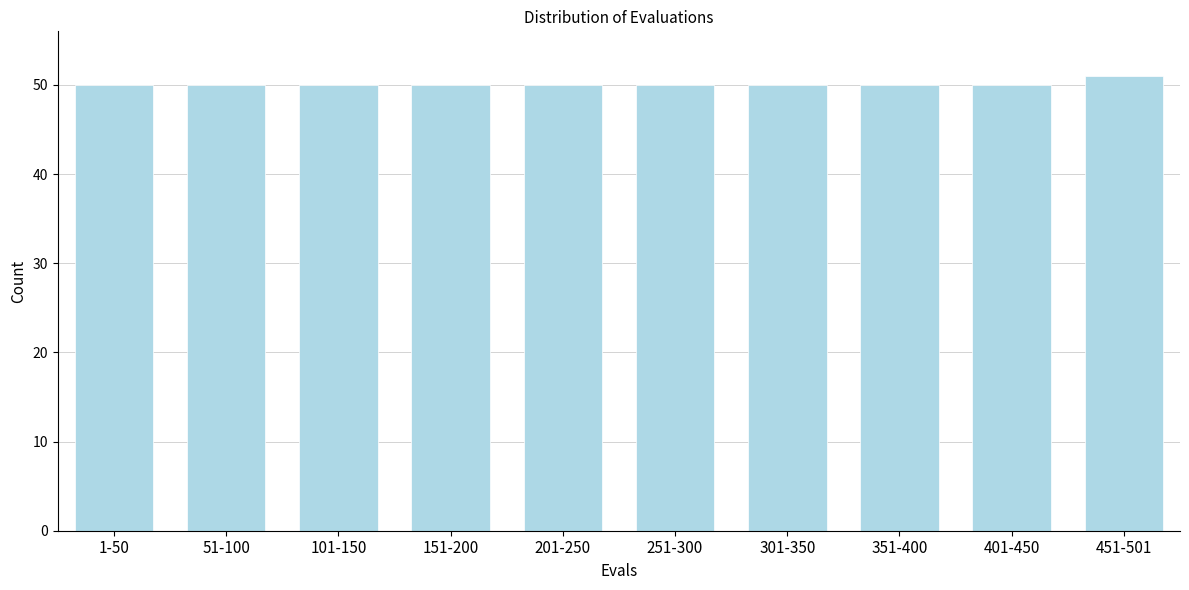

Reading right to left, what are all the values shown in this chart?

51	50	50	50	50	50	50	50	50	50